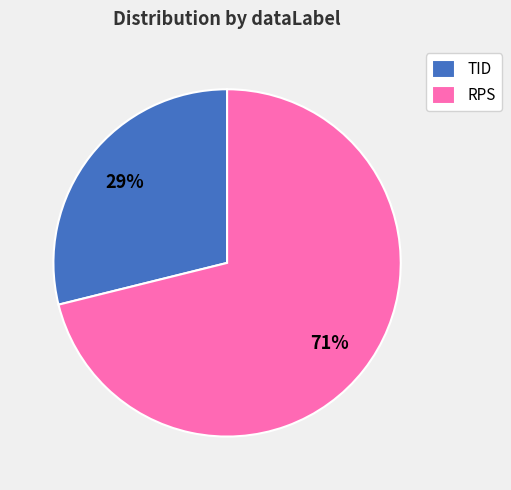

Which category has the smallest portion of the pie?

TID